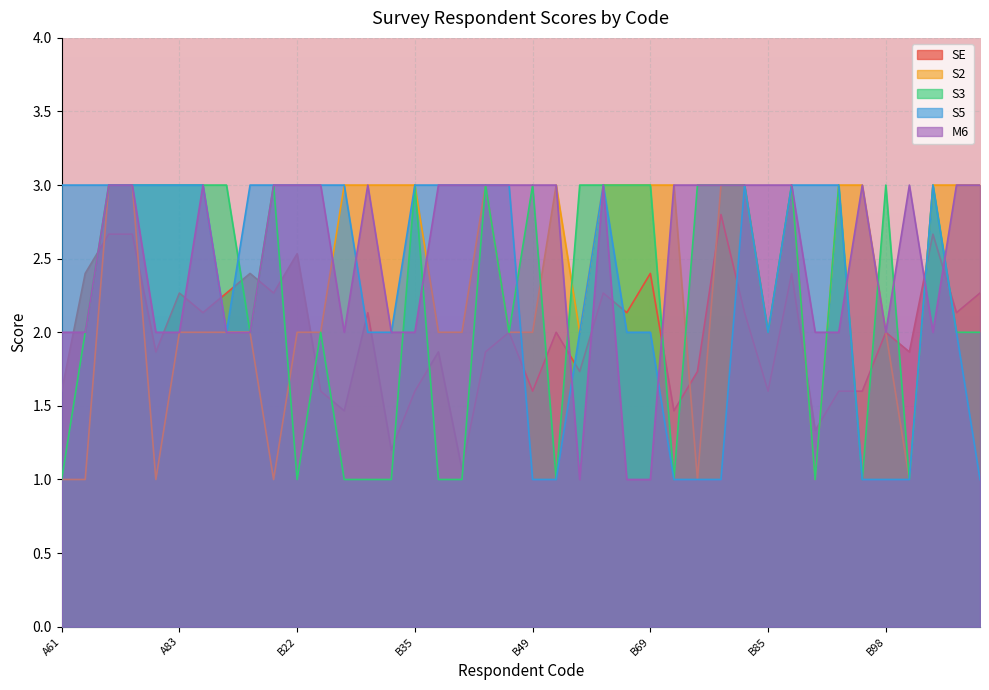

The M6 series shows 1.7 at B66. True or false?

False